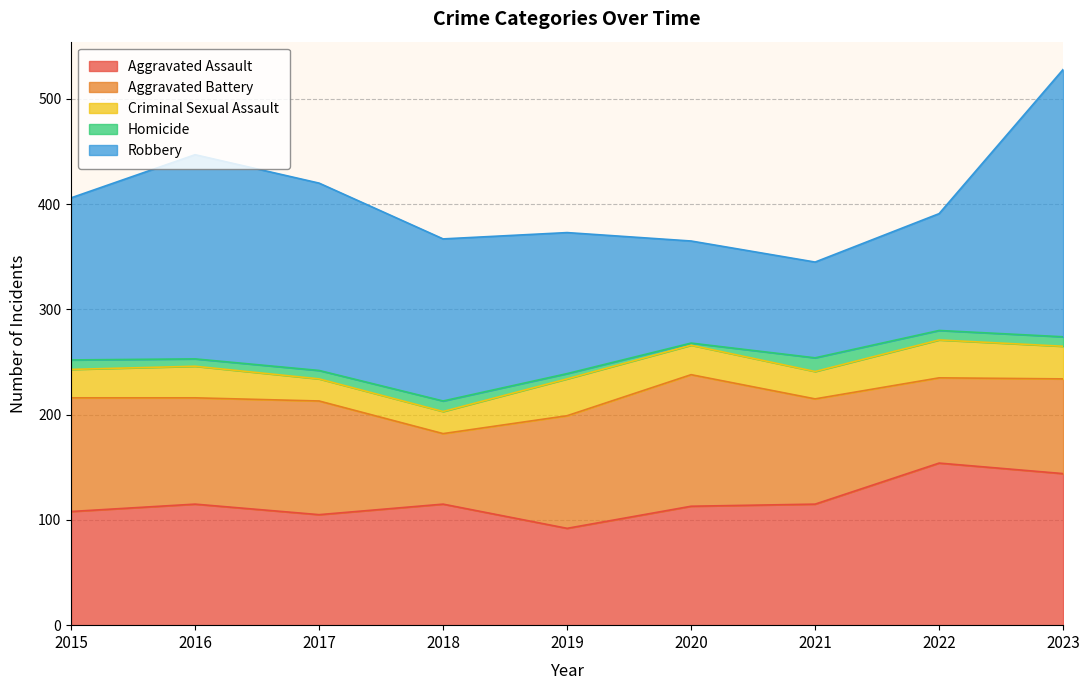

How many series are shown in this chart?

5